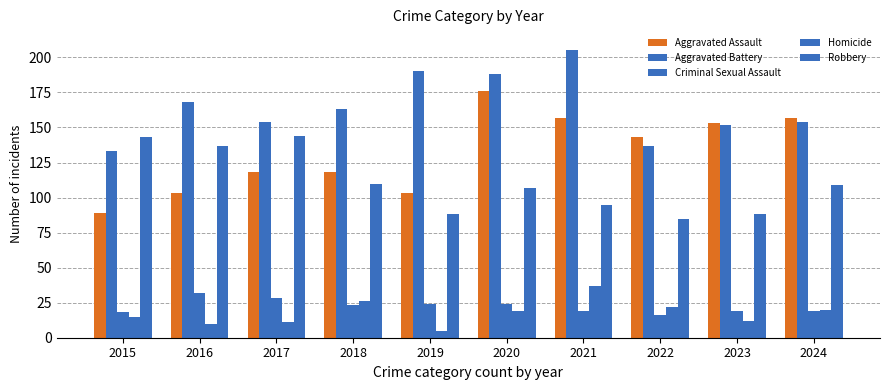

Which category has the lowest value across all series?

2019